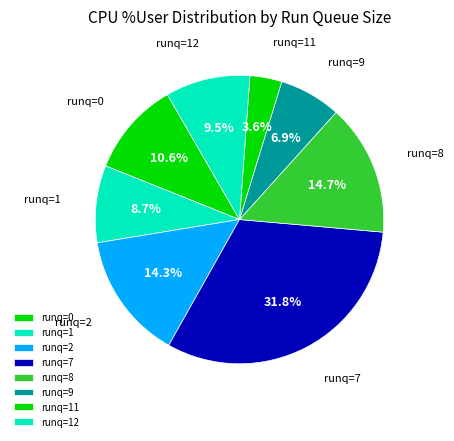

Count the number of slices in the pie.

8